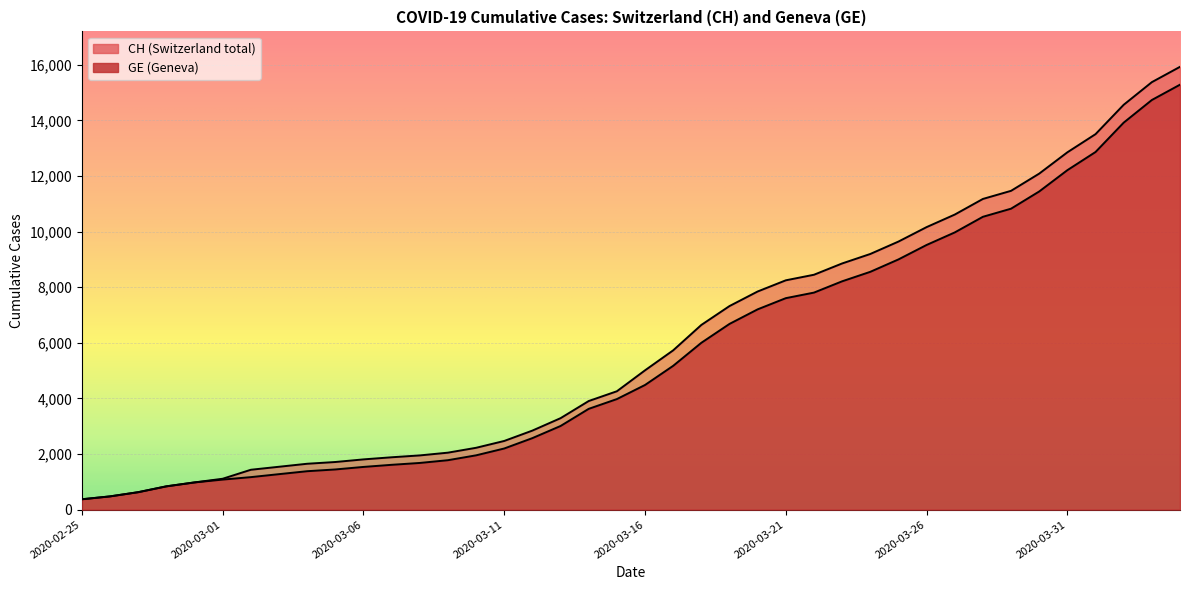

How many values in the GE series exceed 4485?

19